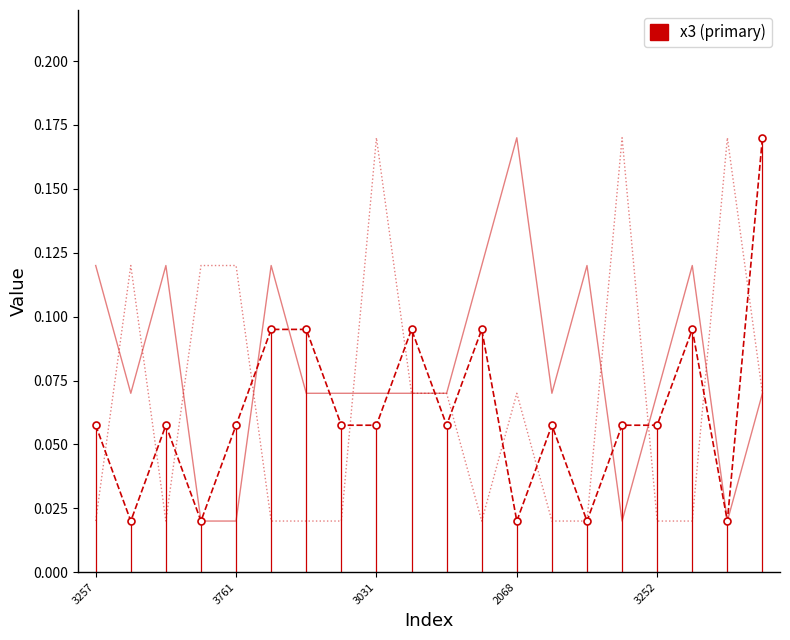

Reading left to right, extract all data points from this chart.

x3: 0.1	0.0	0.1	0.0	0.1	0.1	0.1	0.1	0.1	0.1	0.1	0.1	0.0	0.1	0.0	0.1	0.1	0.1	0.0	0.2
x1: 0.1	0.1	0.1	0.0	0.0	0.1	0.1	0.1	0.1	0.1	0.1	0.1	0.2	0.1	0.1	0.0	0.1	0.1	0.0	0.1
x2: 0.0	0.1	0.0	0.1	0.1	0.0	0.0	0.0	0.2	0.1	0.1	0.0	0.1	0.0	0.0	0.2	0.0	0.0	0.2	0.1